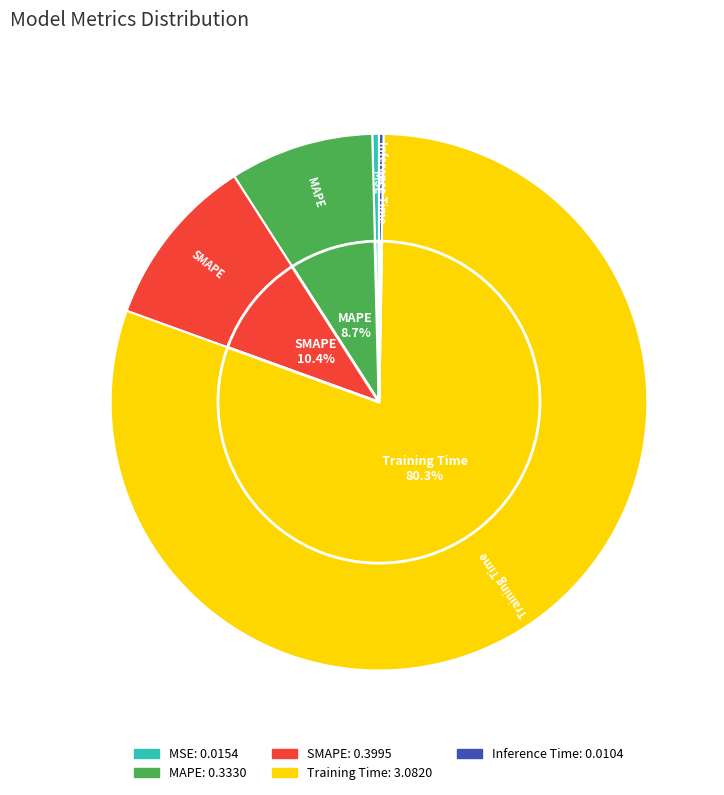

Rank the categories by value from lowest to highest.

Inference Time, MSE, MAPE, SMAPE, Training Time